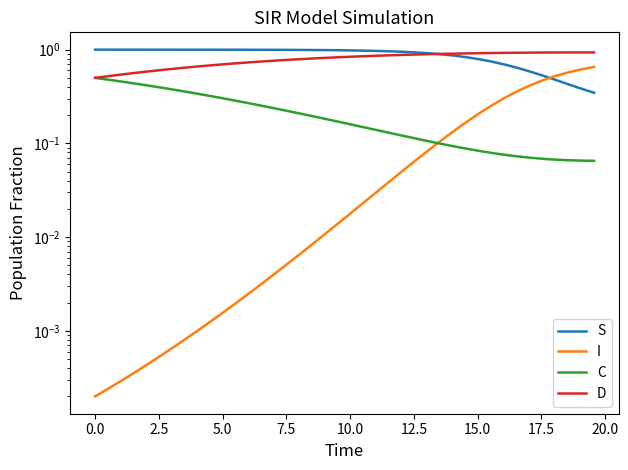

What is the total value across all series at 2.5?

2.0